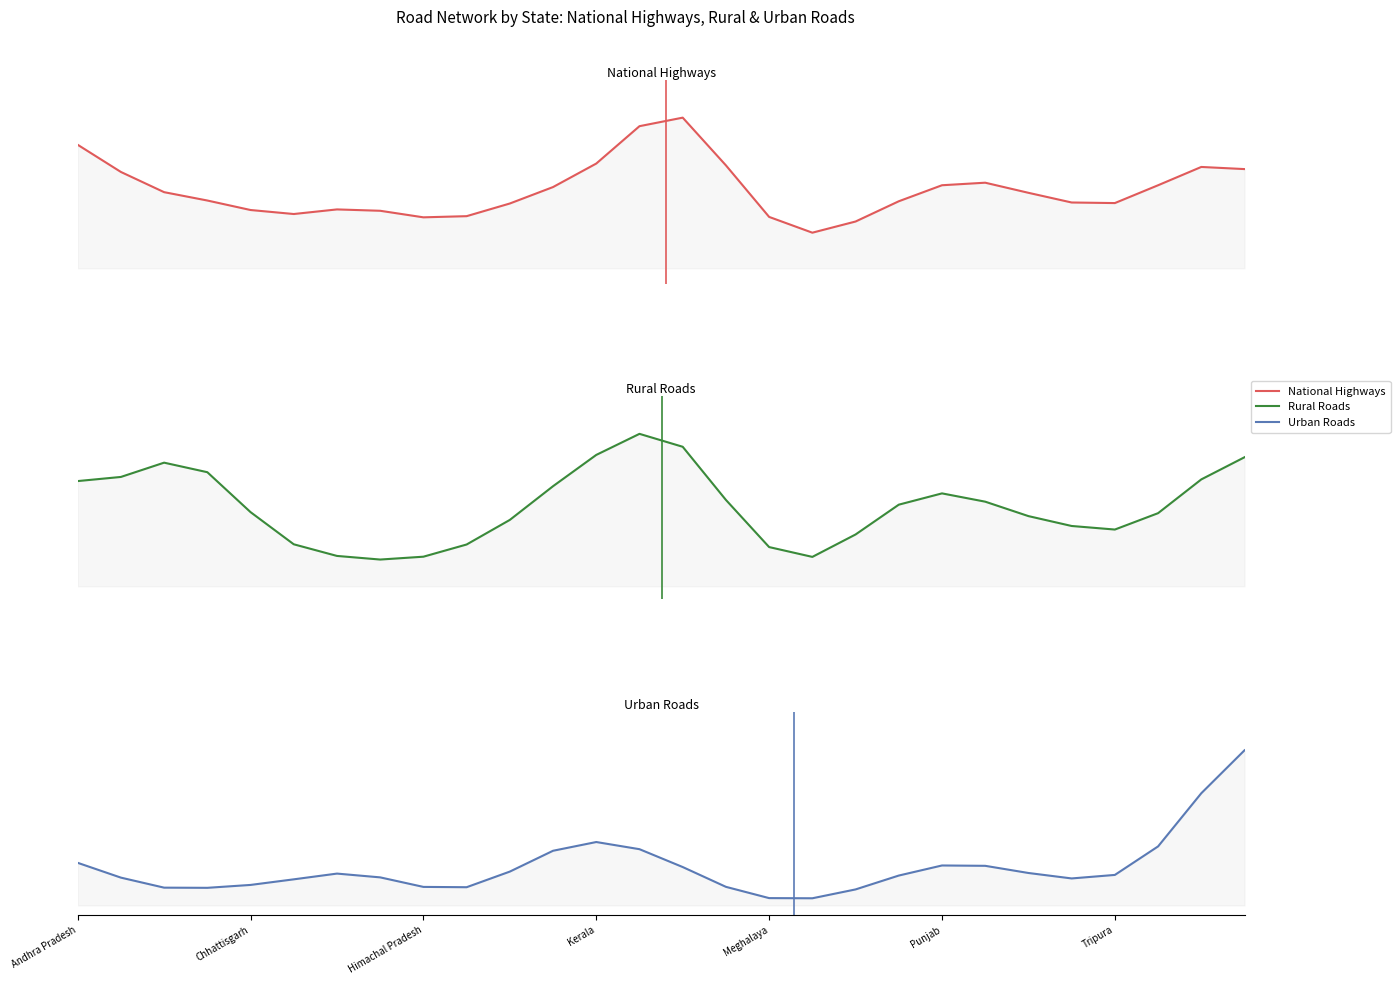

What is the maximum value for National Highways?

0.5